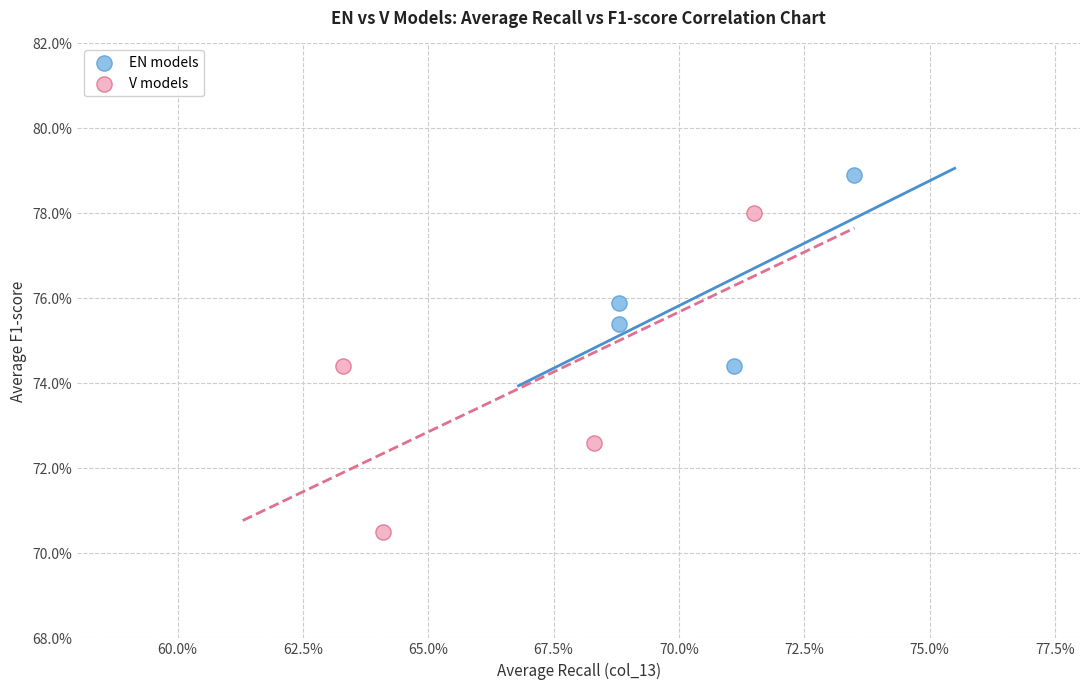

What are all the series names shown in the legend?

EN models, V models